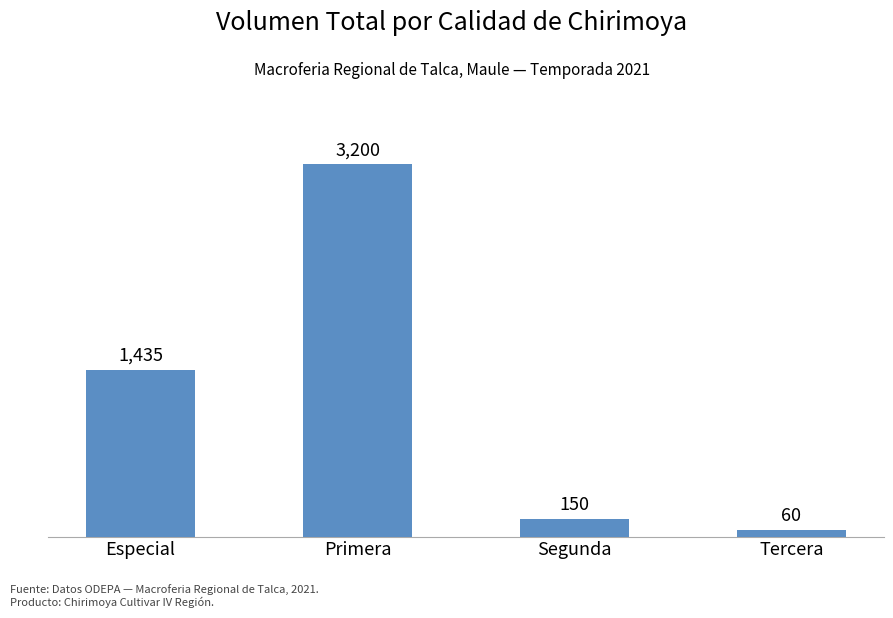

What is the average value?

1211